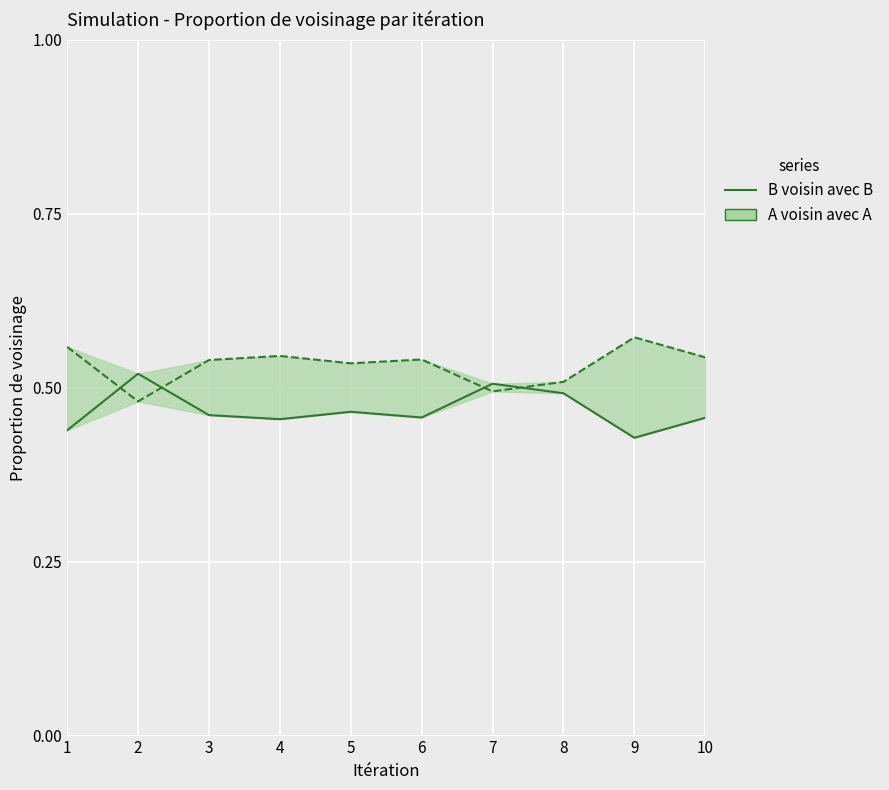

Does the chart display data point markers on the line(s)?

No